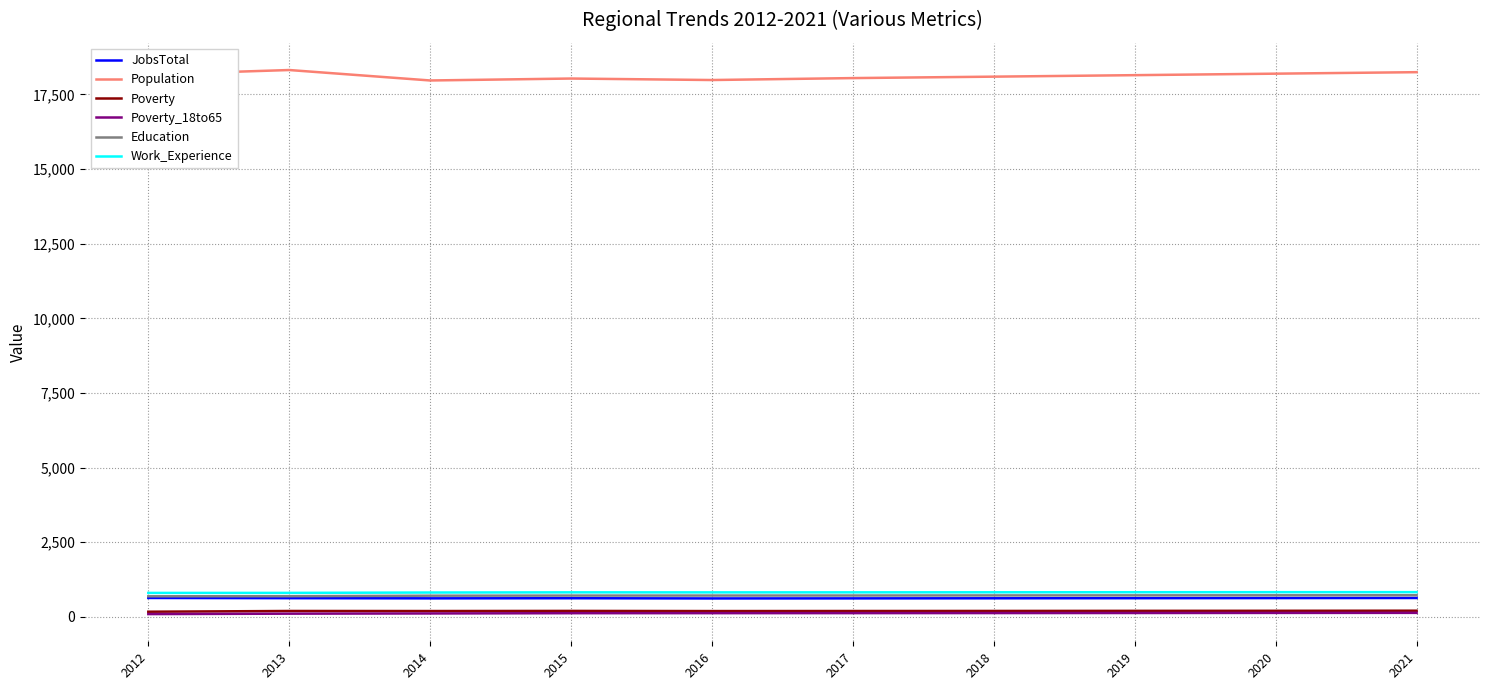

Is the value of JobsTotal at 2019 greater than the value of Poverty_18to65 at 2020?

Yes